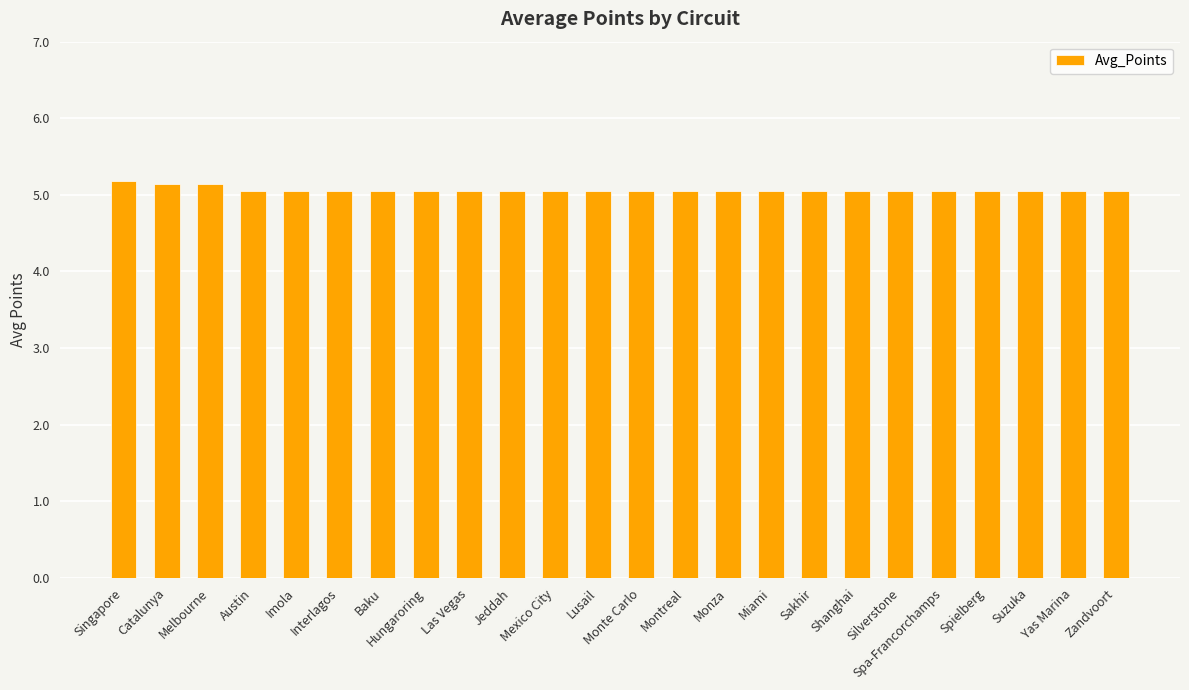

How many distinct data groups are displayed?

1